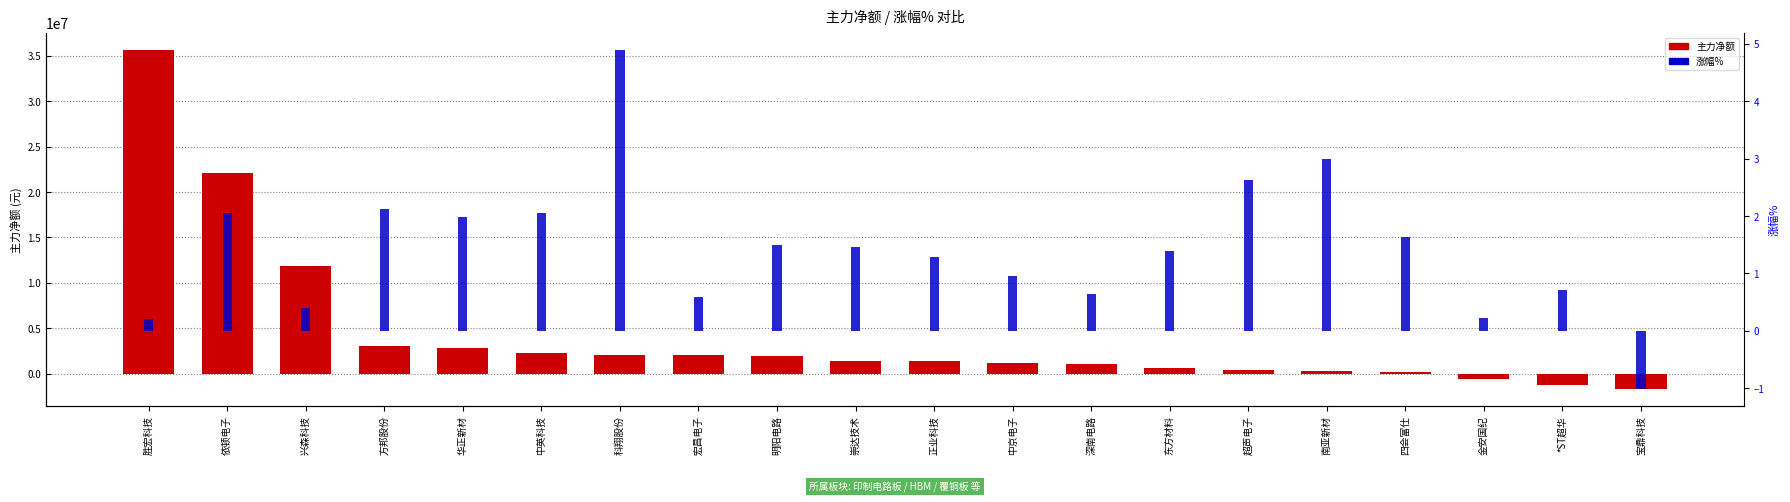

What is the maximum value for 涨幅%?

4.9